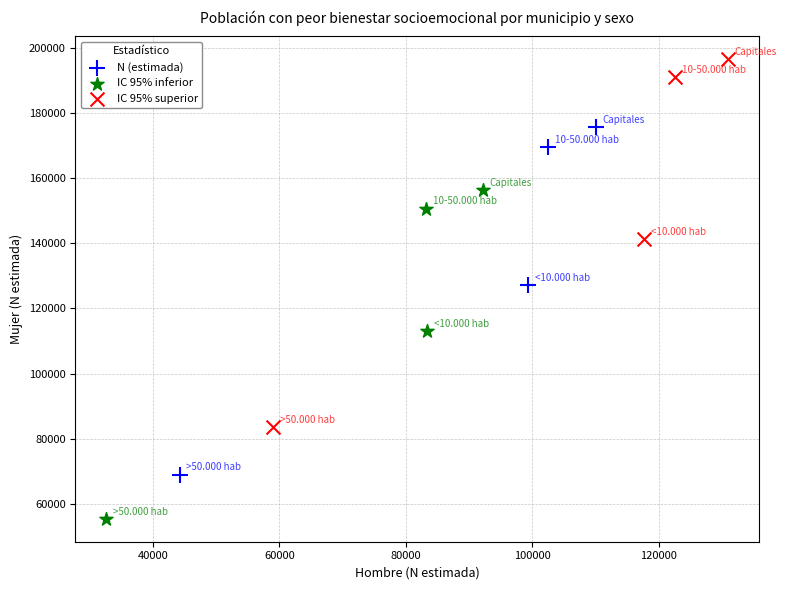

Which series contains the lowest Y value?

IC 95% inferior